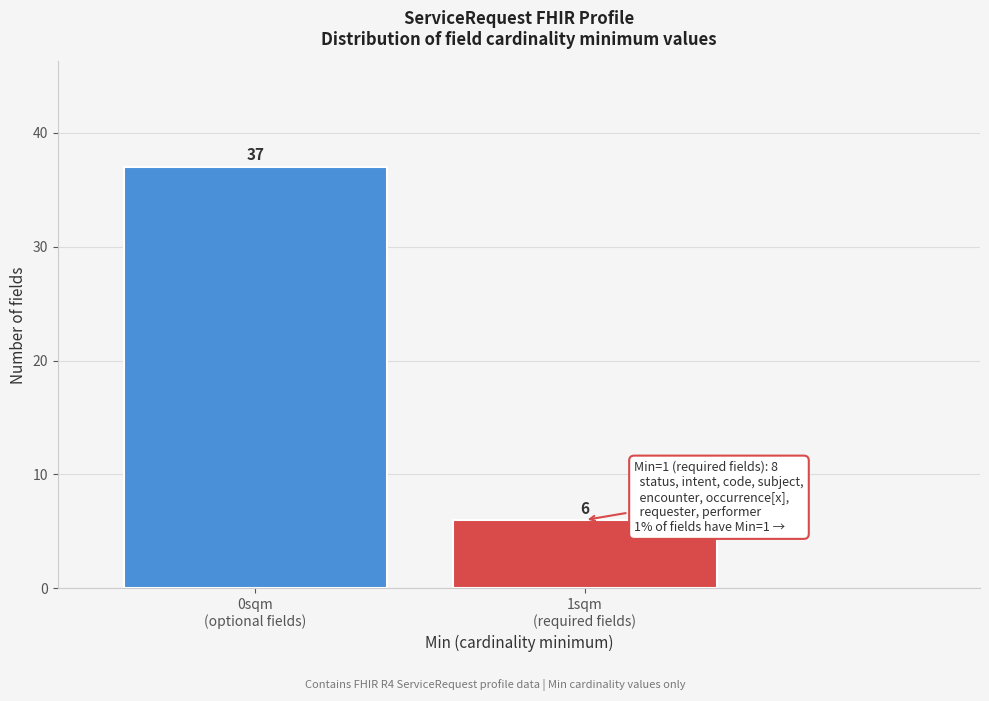

Reading left to right, extract all data points from this chart.

37	6